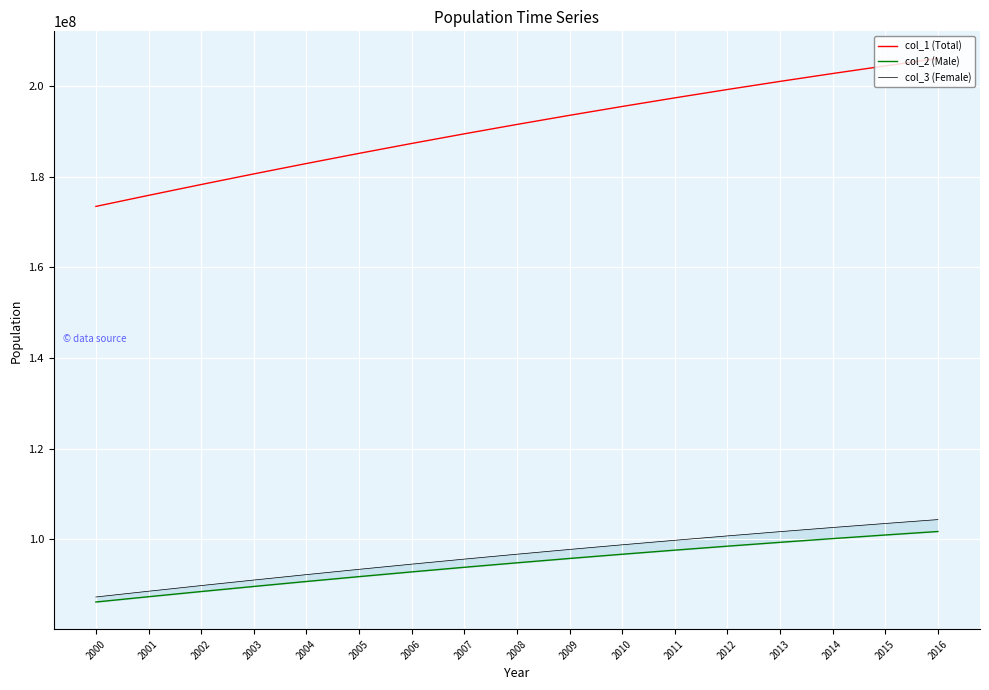

True or false: col_3 (Female) and col_1 (Total) cross at least once.

False